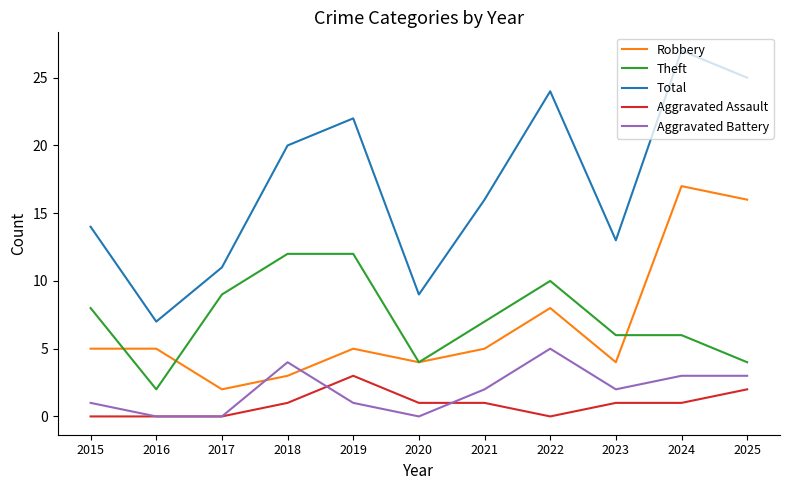

How many values in the Aggravated Assault series are below 1?

4